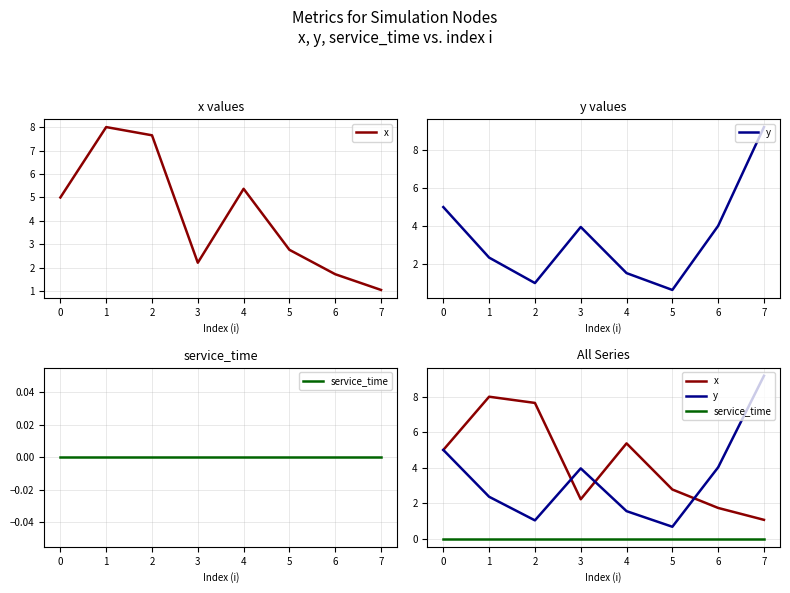

Rank the series by their average value, from highest to lowest.

x, y, service_time